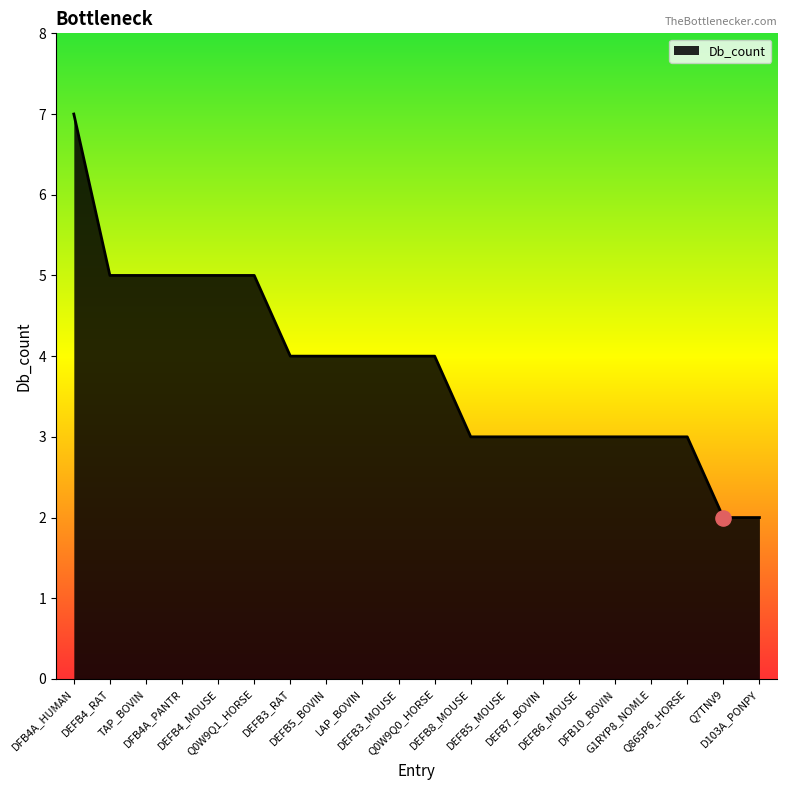

What is the change in value from DEFB3_MOUSE to Q865P6_HORSE?

-1